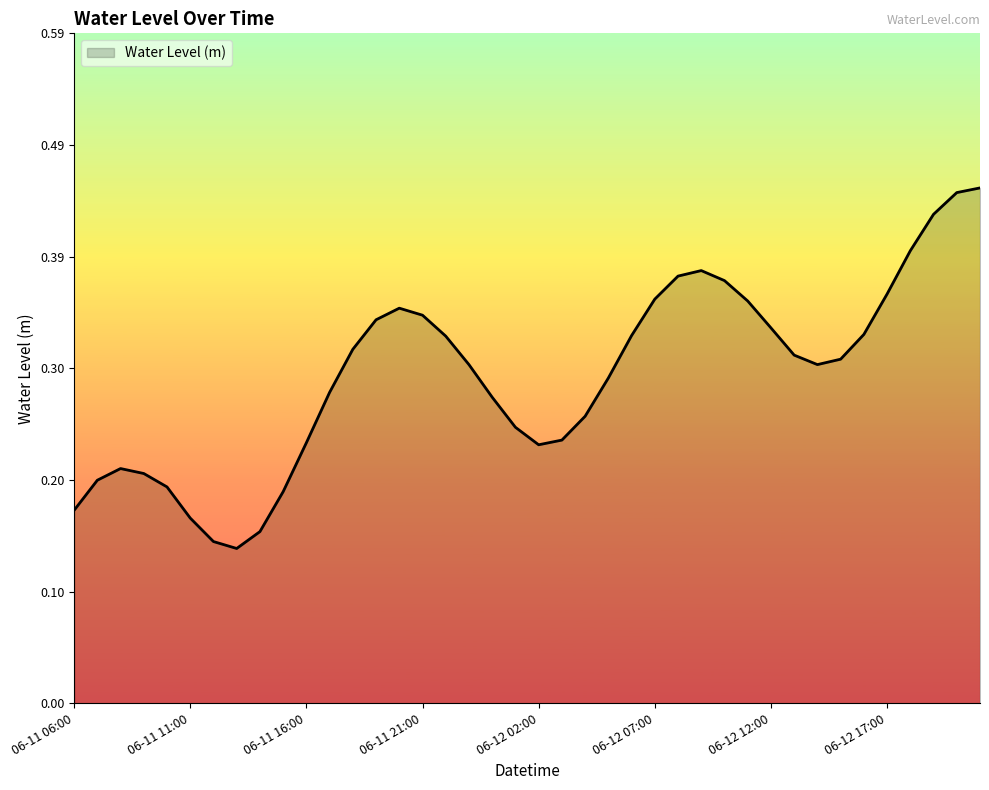

What is the difference between the maximum and minimum values?

0.3